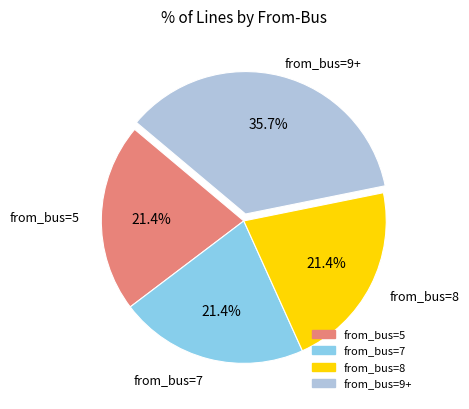

Does any single category account for the majority?

No